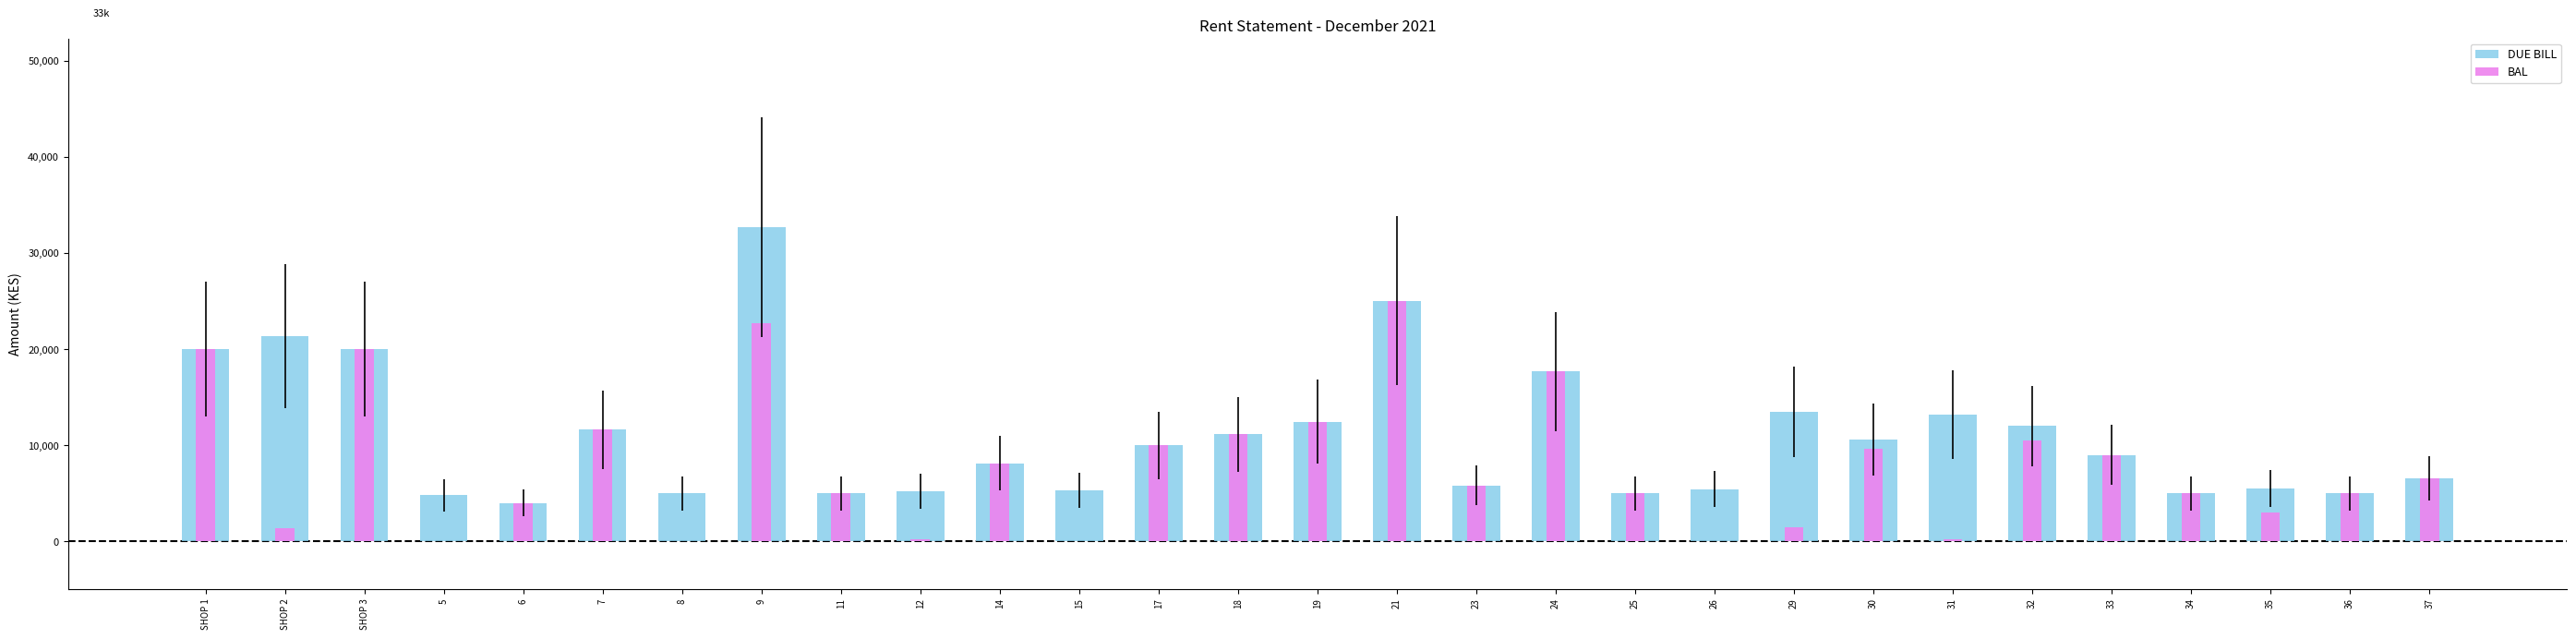

What is the sum of all BAL values?

230540